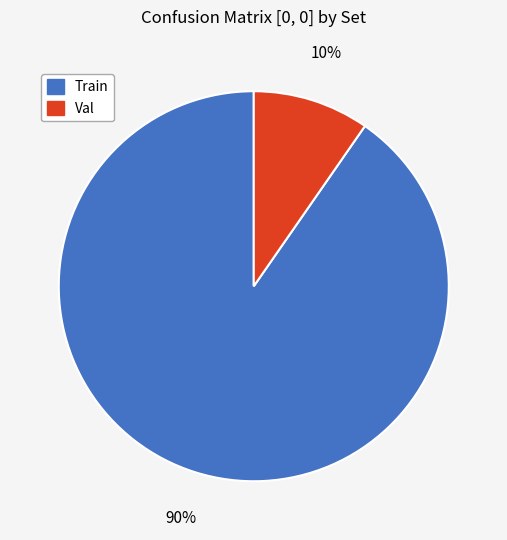

Does Train represent more than half of the total?

Yes